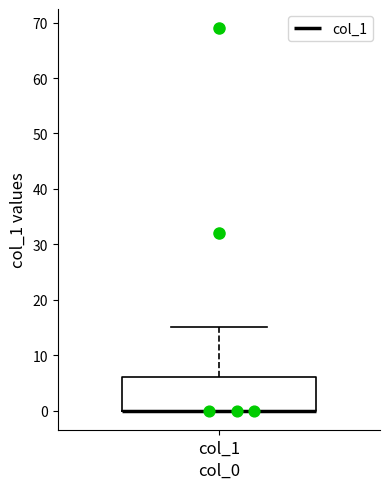

Where is the lower edge of the box for col_1 on the y-axis? The values are not printed on the chart, so give them approximately, as read against the axis.

0